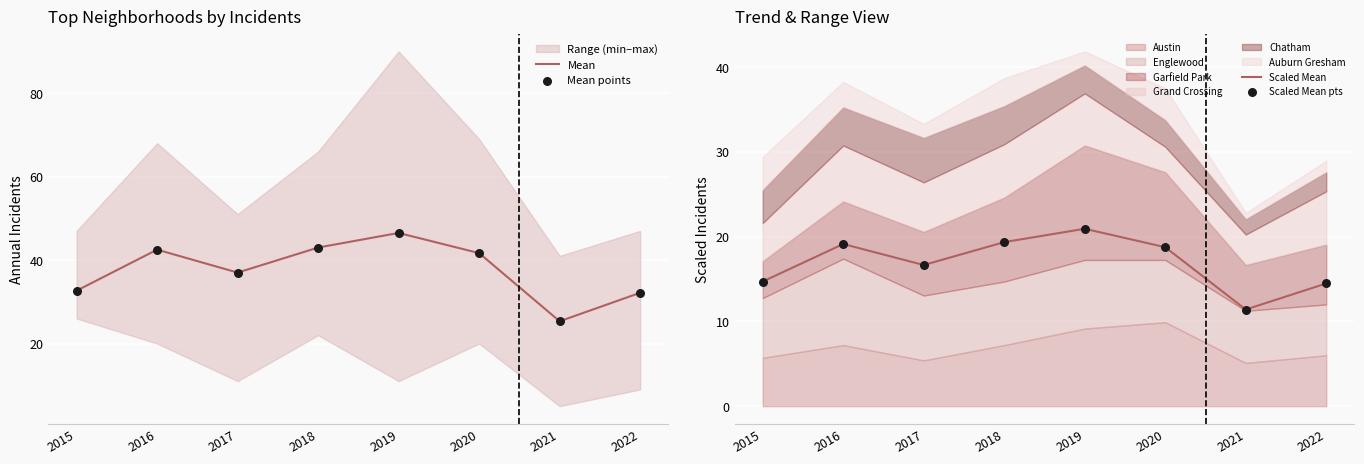

Which series reaches the maximum Y coordinate?

Mean